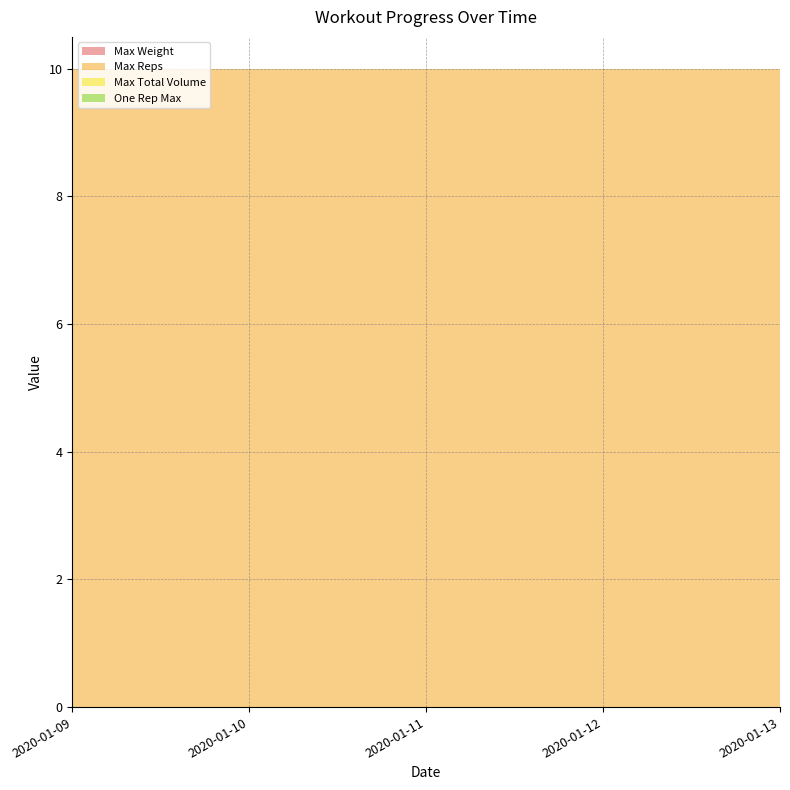

Reading right to left, what are all the values shown in this chart?

Max Weight: 0	0	0	0	0
Max Reps: 10	10	10	10	10
Max Total Volume: 0	0	0	0	0
One Rep Max: 0	0	0	0	0